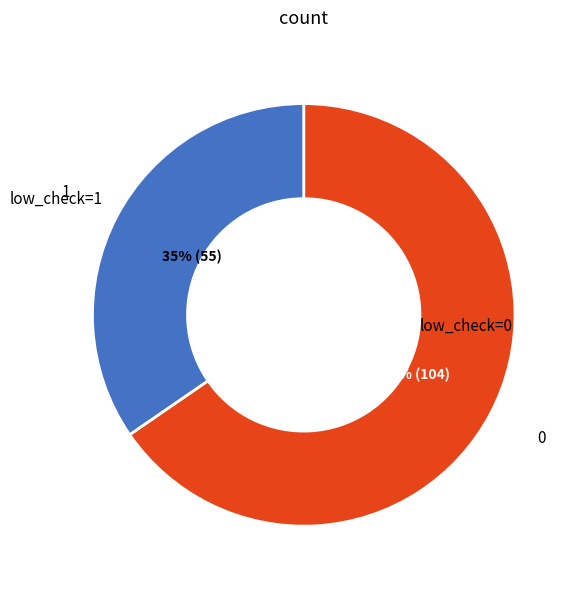

Count the number of slices in the pie.

2